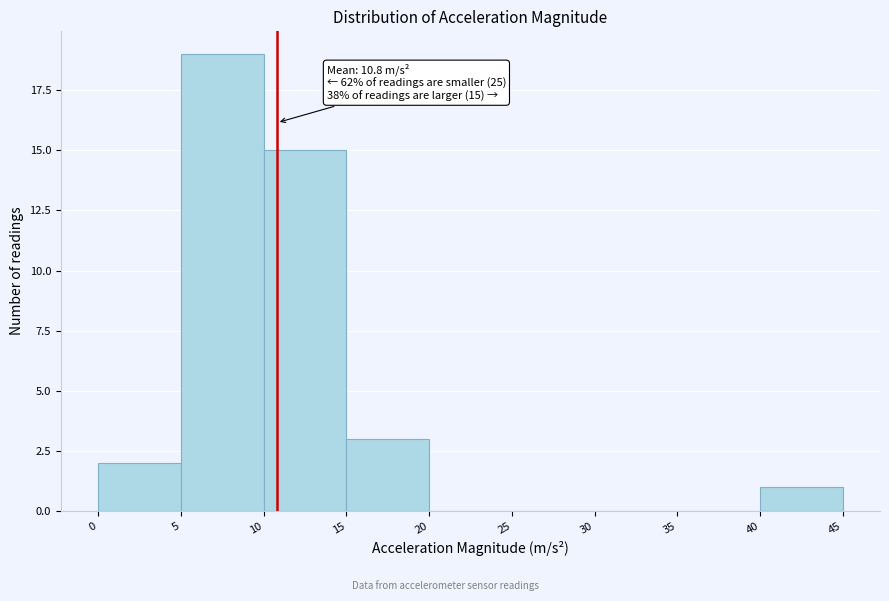

Which range on the x-axis has the tallest bar?

5 to 10